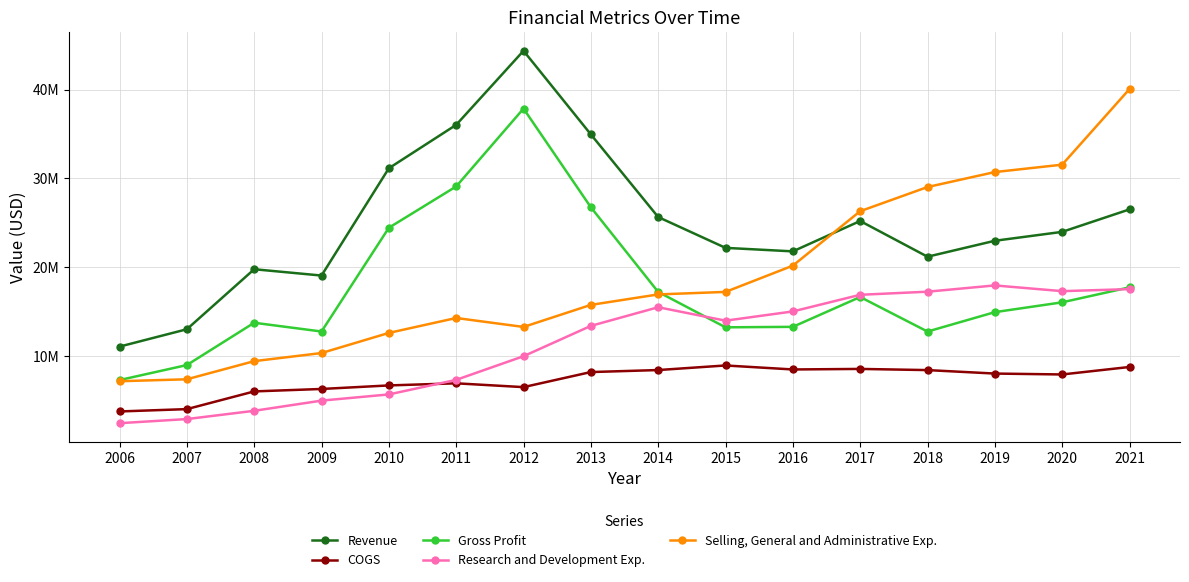

How many interior local peaks does the Revenue series have?

3